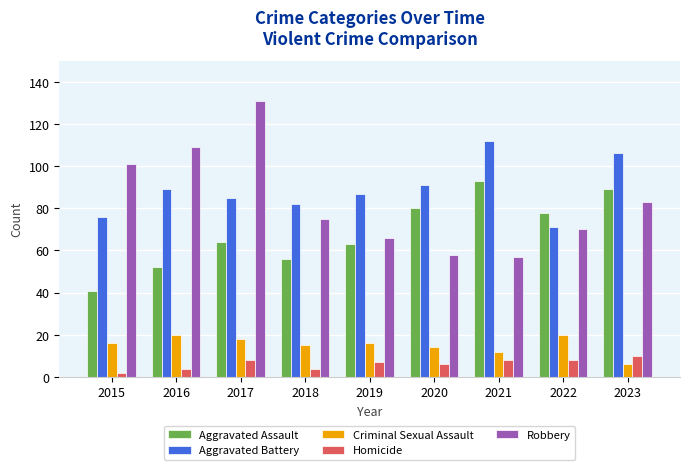

At which category is the sum across all series the highest?

2017